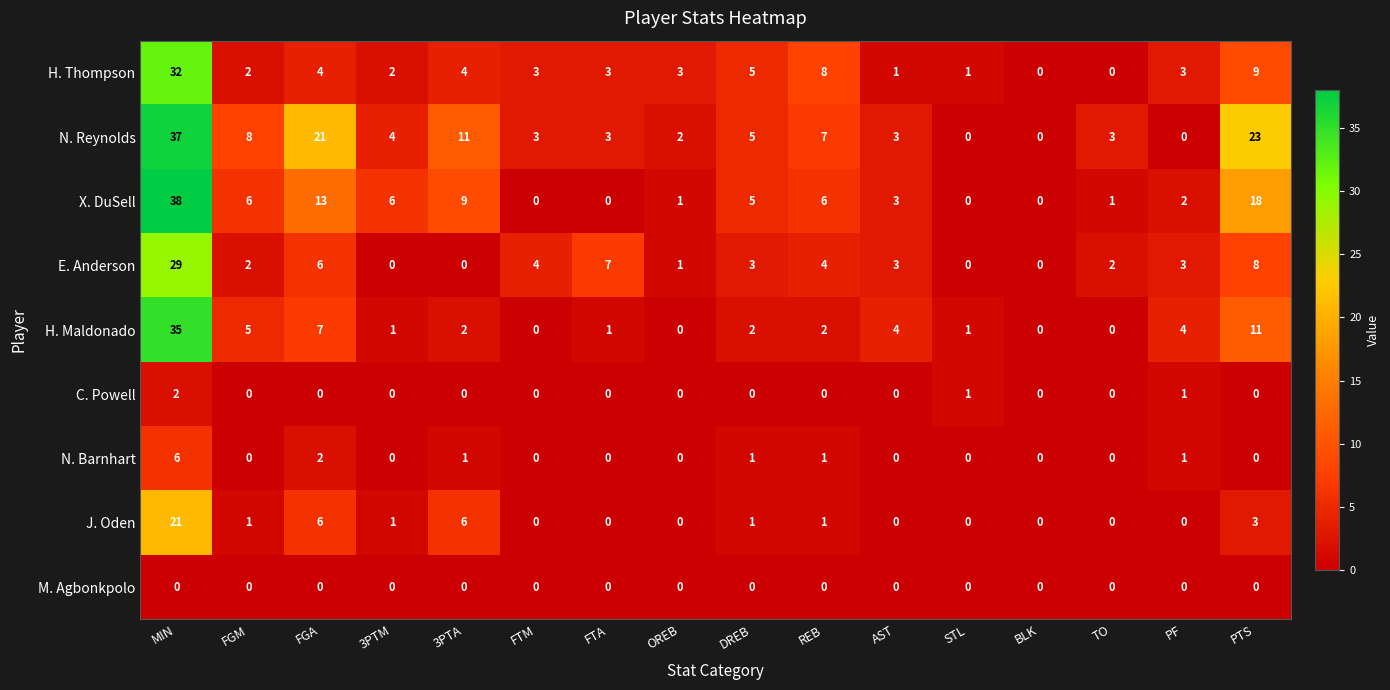

Where is N. Reynolds nearest to the value 18?

FGA